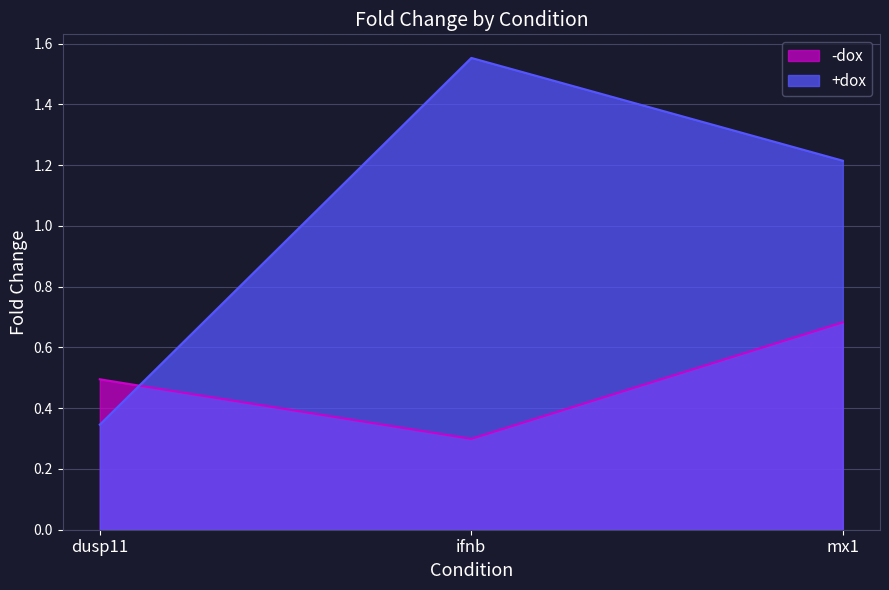

Reading left to right, what are all the values shown in this chart?

-dox: 0.5	0.3	0.7
+dox: 0.3	1.6	1.2